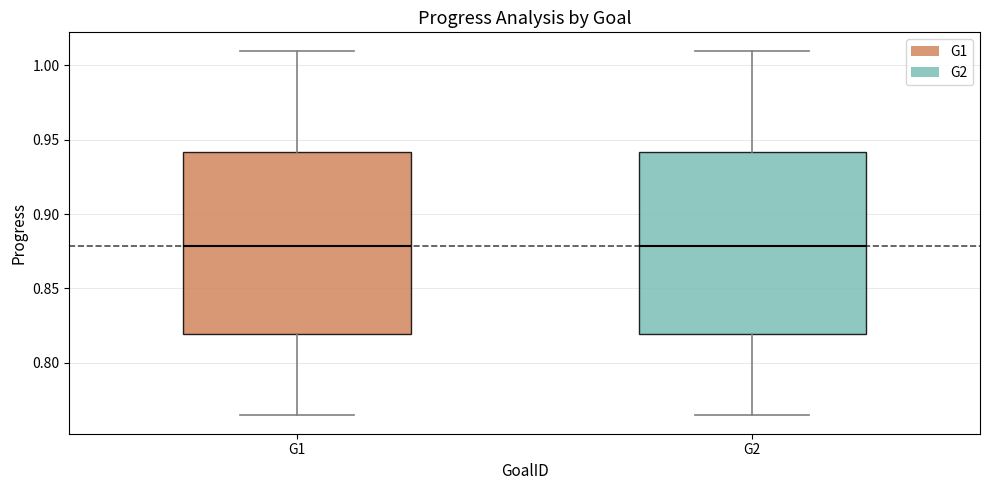

Reading left to right, transcribe this box plot: for each box, give where its median line is, the range the box spans, and where its two whiskers end, as read against the y-axis. The values are not printed on the chart, so give them approximately, as read against the axis.

G1: median 0.880, box 0.820 to 0.940, whiskers 0.765 to 1.010
G2: median 0.880, box 0.820 to 0.940, whiskers 0.765 to 1.010